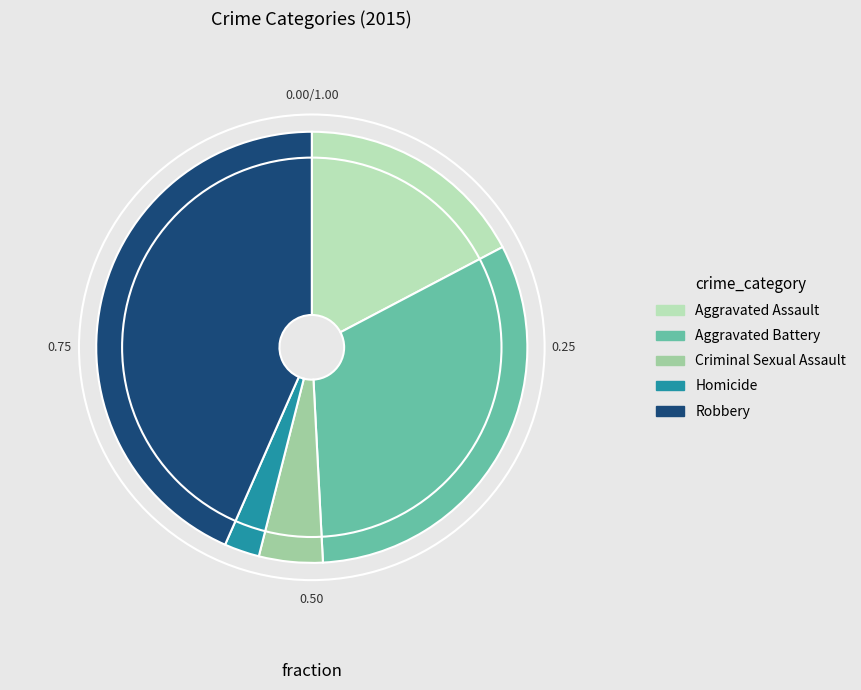

Do Aggravated Battery and Homicide together represent more than half of the pie?

No